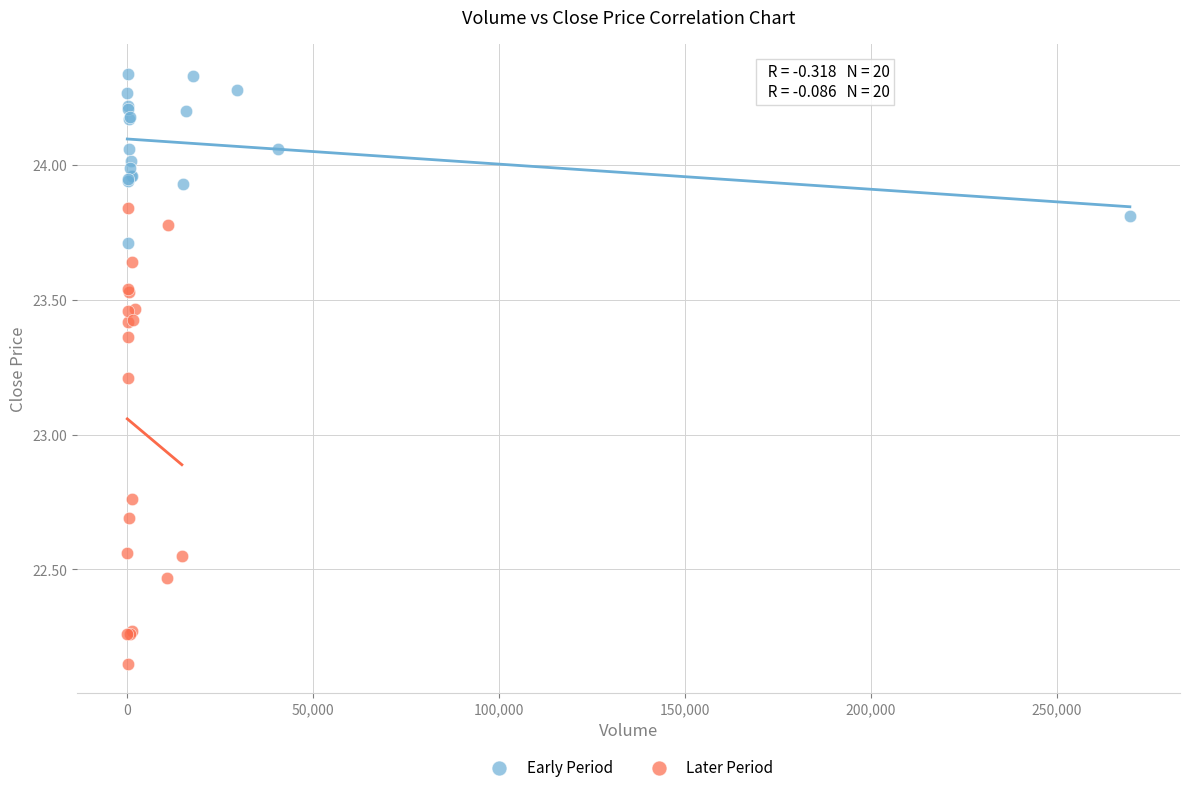

Which series contains the lowest Y value?

Later Period